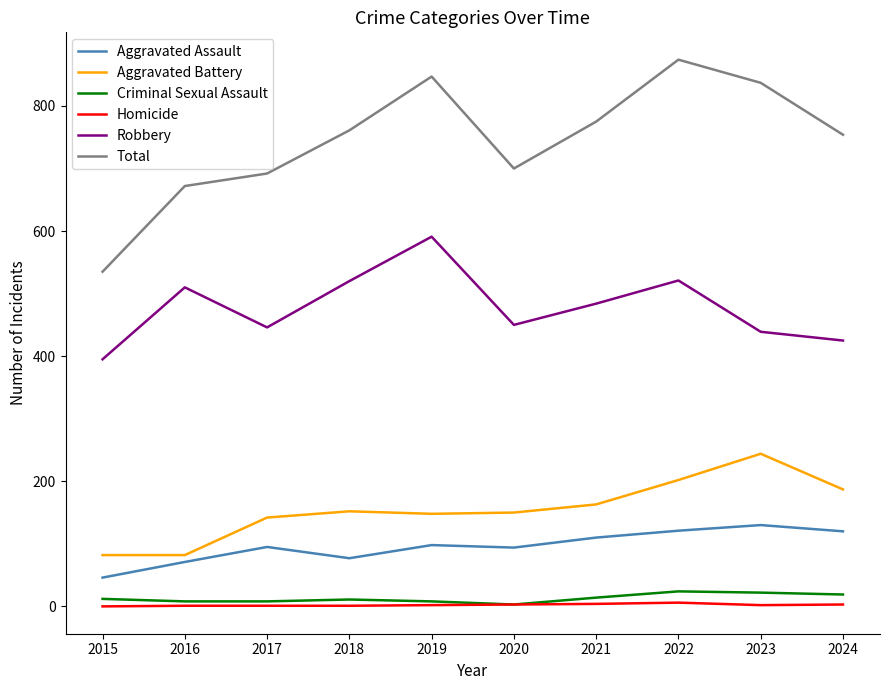

What value does the Aggravated Assault series have at 2018, to the nearest 5?

75